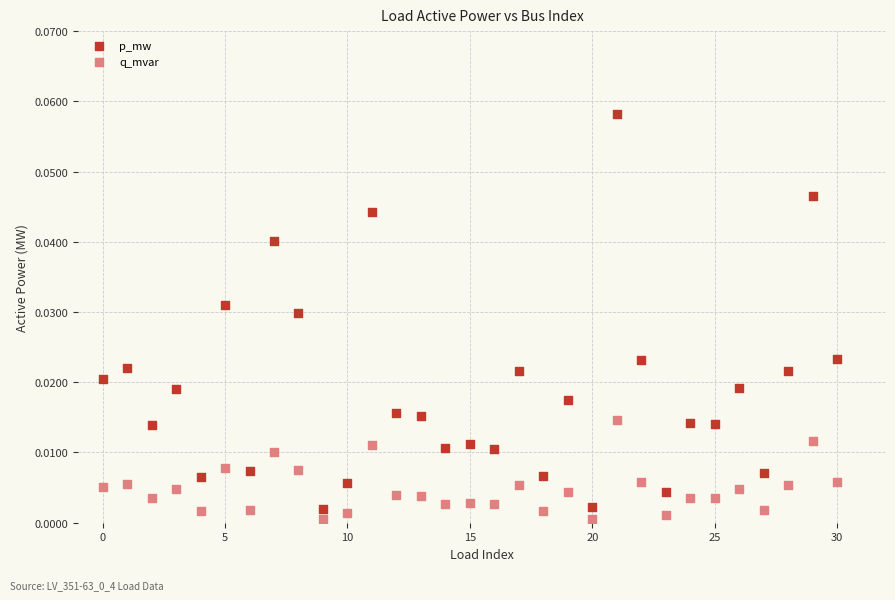

Which series has the largest Y range (max minus min)?

p_mw